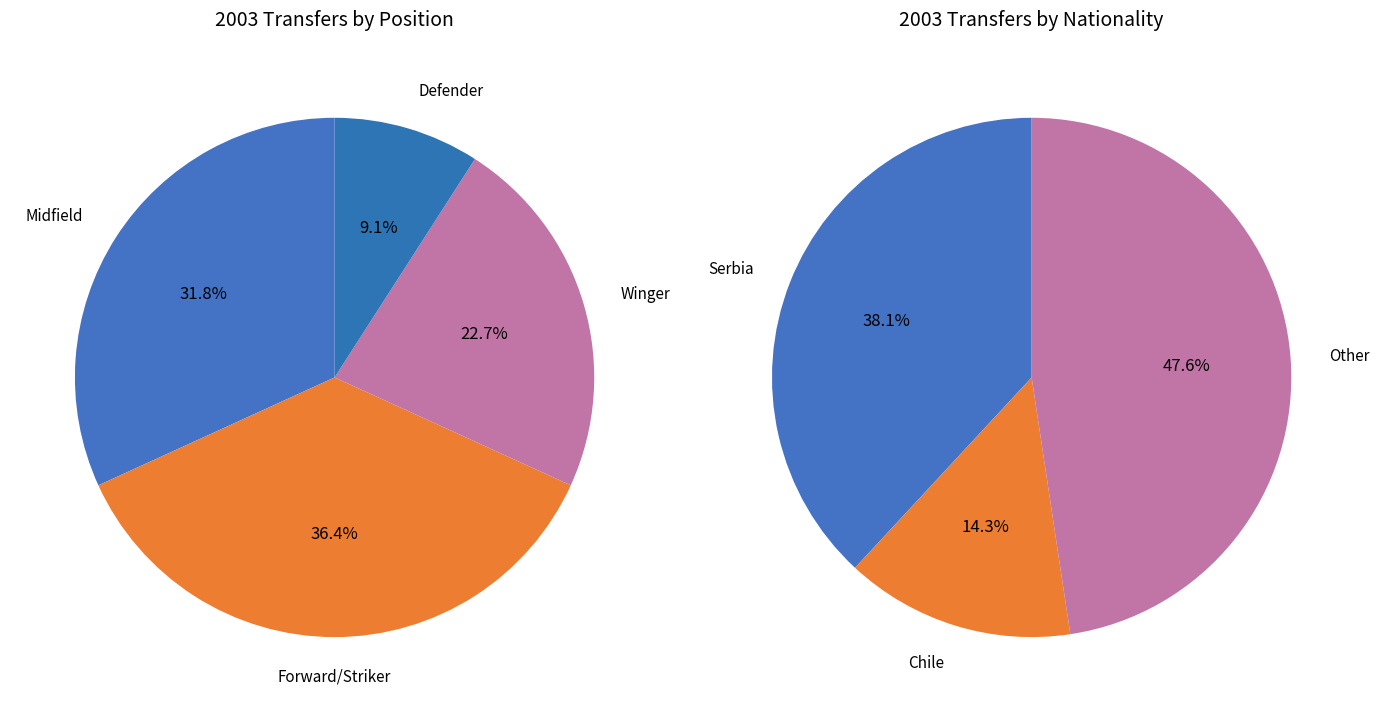

True or false: Jerren Nixon accounts for 1% of the total.

False